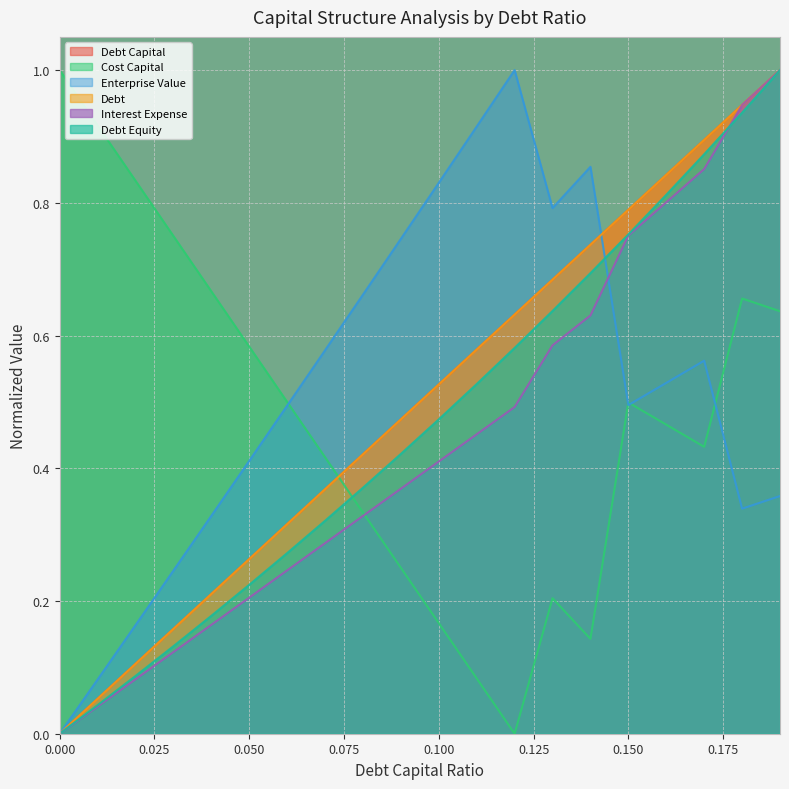

At 0.12, list the series in order from smallest to largest.

cost_capital, interest_expense, debt_equity, debt_capital, debt, enterprise_value